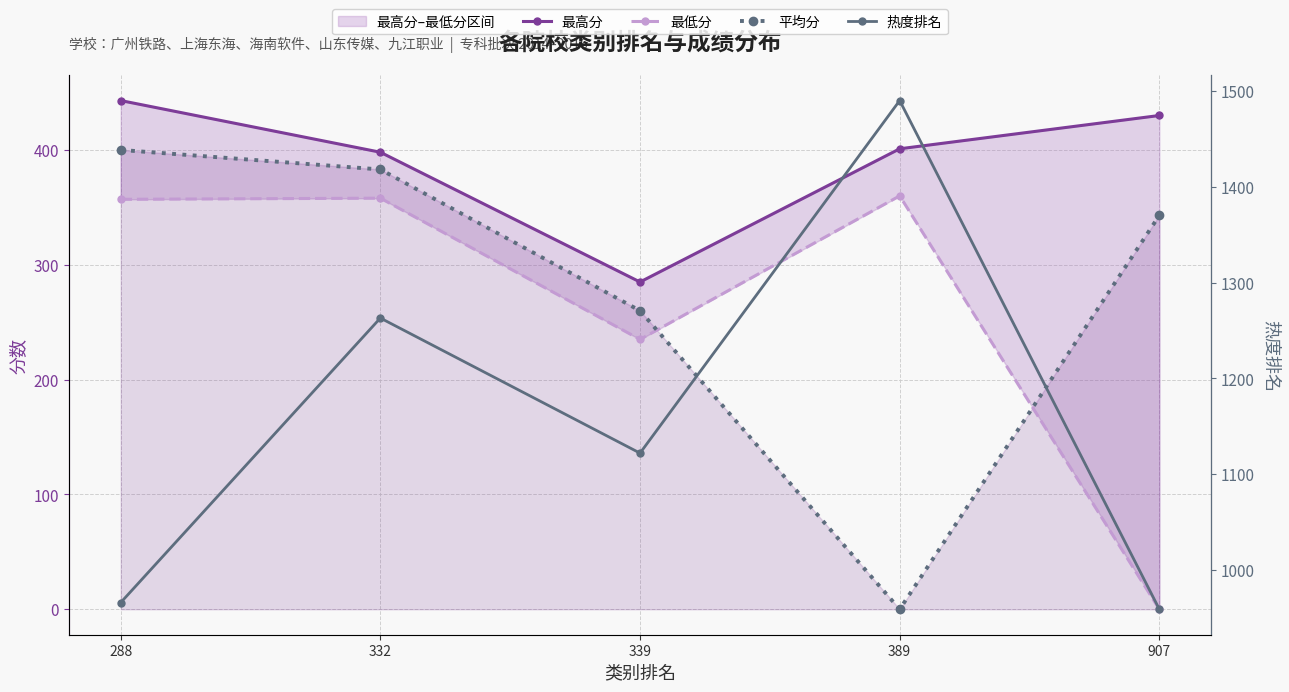

At which category does 热度排名 reach its first local peak?

332